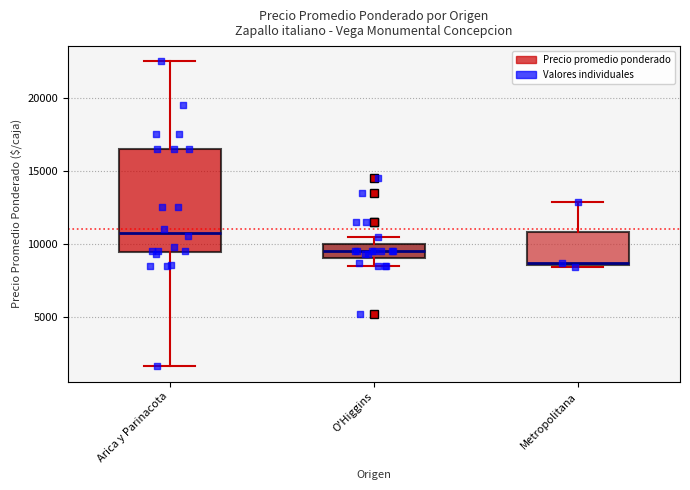

Reading left to right, read every box against the y-axis: the position of its median line, the range the box covers, and the ends of its whiskers. The values are not printed on the chart, so give them approximately, as read against the axis.

Arica y Parinacota: median 11000, box 9500 to 16500, whiskers 1500 to 22500
O'Higgins: median 9500, box 9000 to 10000, whiskers 8500 to 10500
Metropolitana: median 8500, box 8500 to 11000, whiskers 8500 to 13000